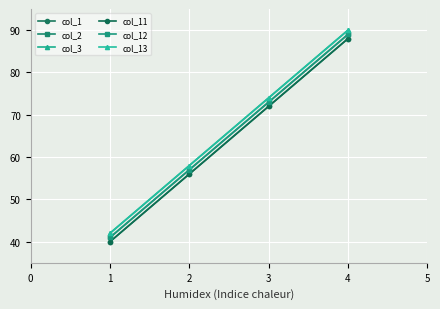

Reading left to right, what are all the values shown in this chart?

col_1: 40	56	72	88
col_2: 41	57	73	89
col_3: 42	58	74	90
col_11: 40	56	72	88
col_12: 41	57	73	89
col_13: 42	58	74	90